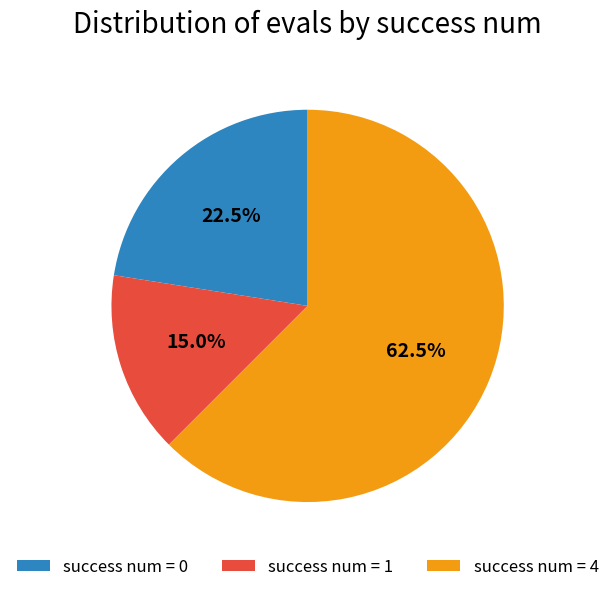

Do success num = 0 and success num = 4 together represent more than half of the pie?

Yes